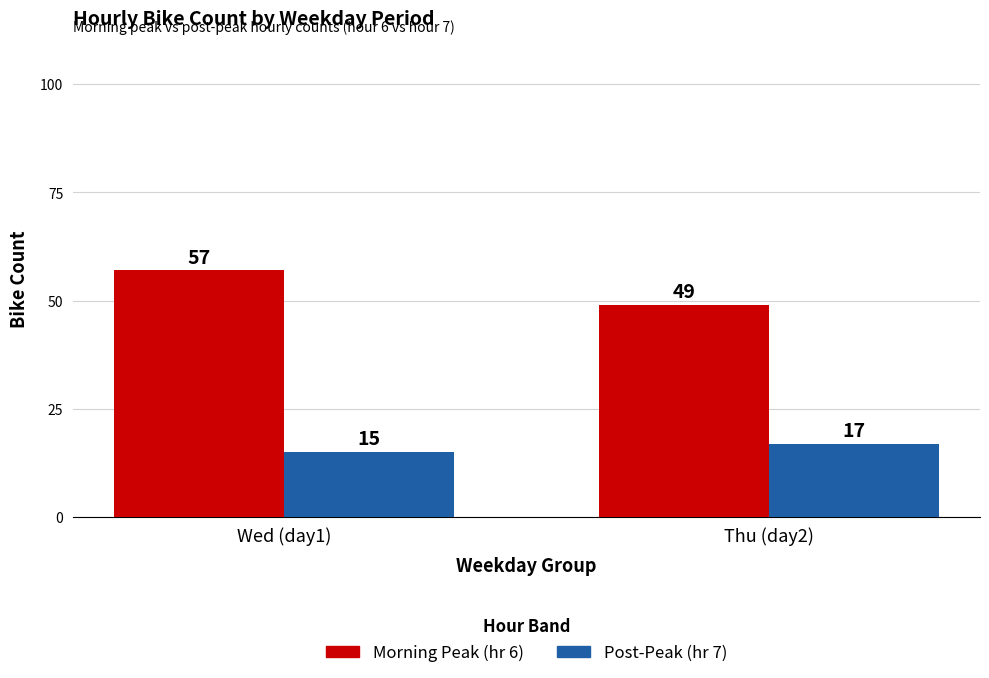

How many bars are there in total?

4